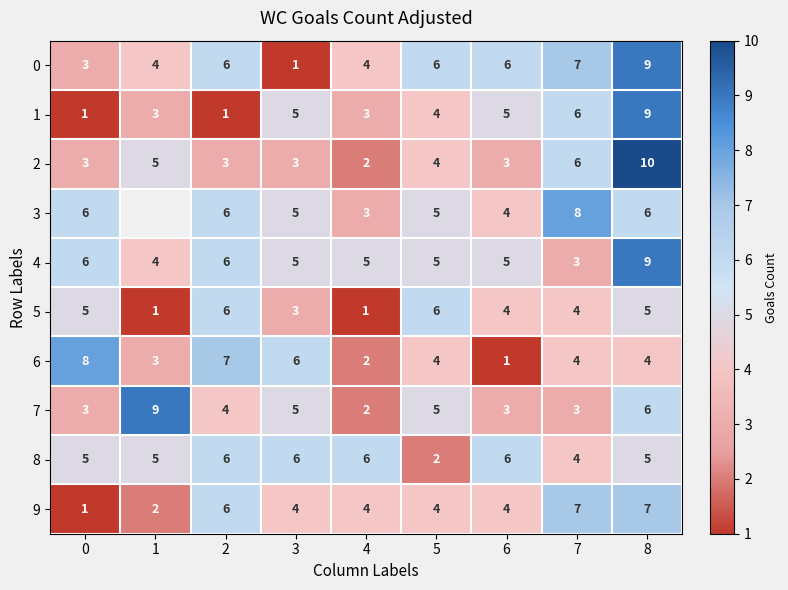

How many 7 values are between 3 and 5?

6